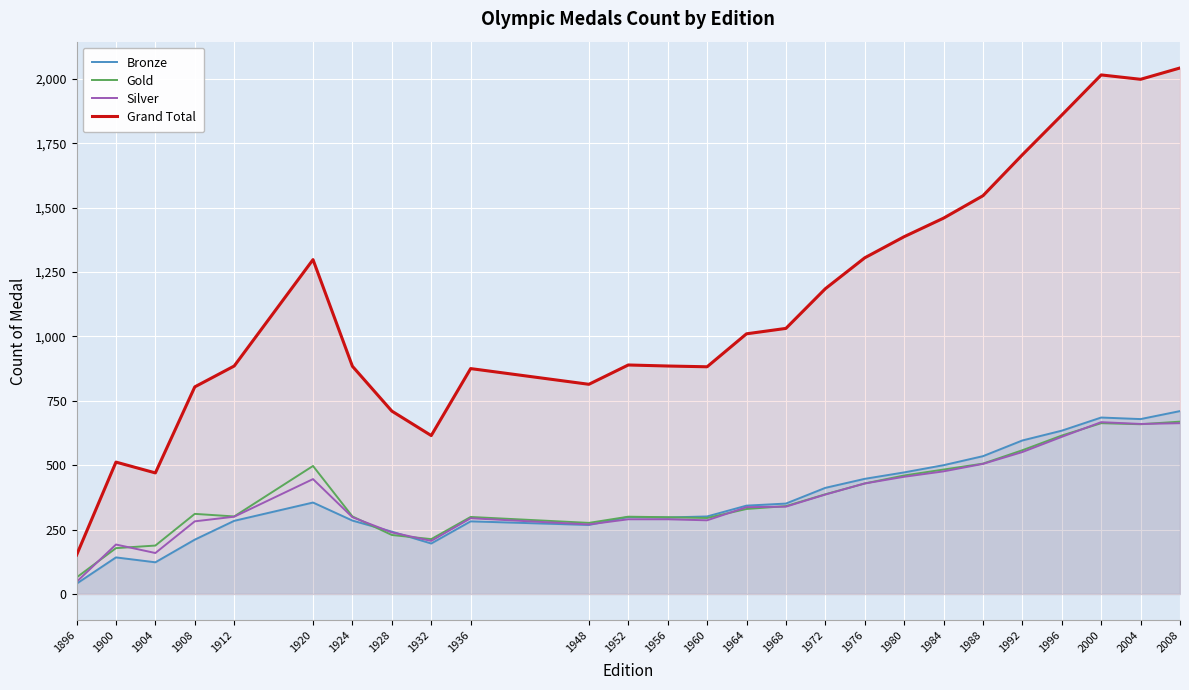

Rank the categories by Gold value from lowest to highest.

1896, 1900, 1904, 1932, 1928, 1948, 1960, 1956, 1936, 1952, 1912, 1924, 1908, 1964, 1968, 1972, 1976, 1980, 1984, 1920, 1988, 1992, 1996, 2004, 2000, 2008